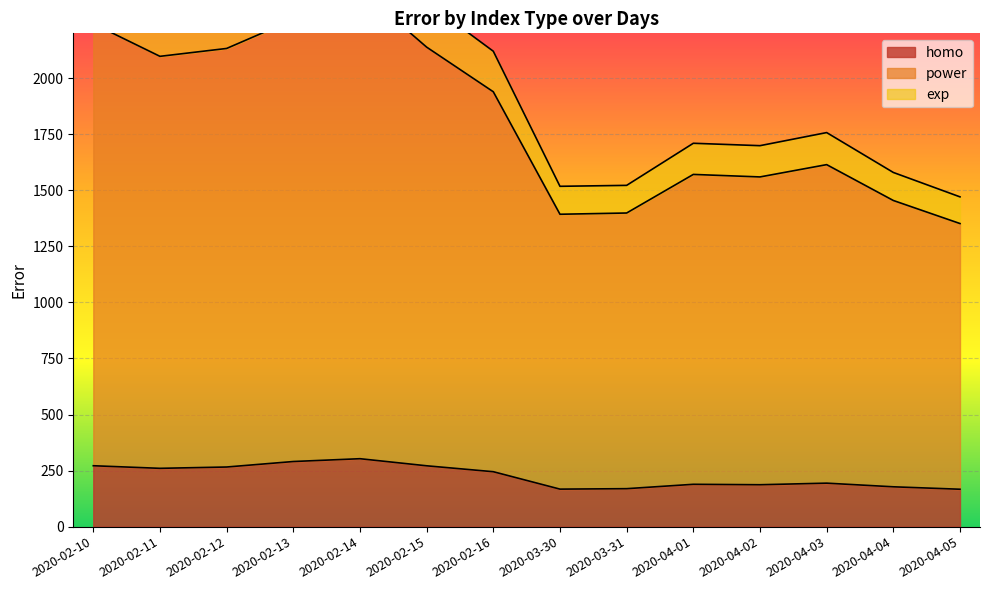

Where is homo nearest to the value 234?

2020-02-16